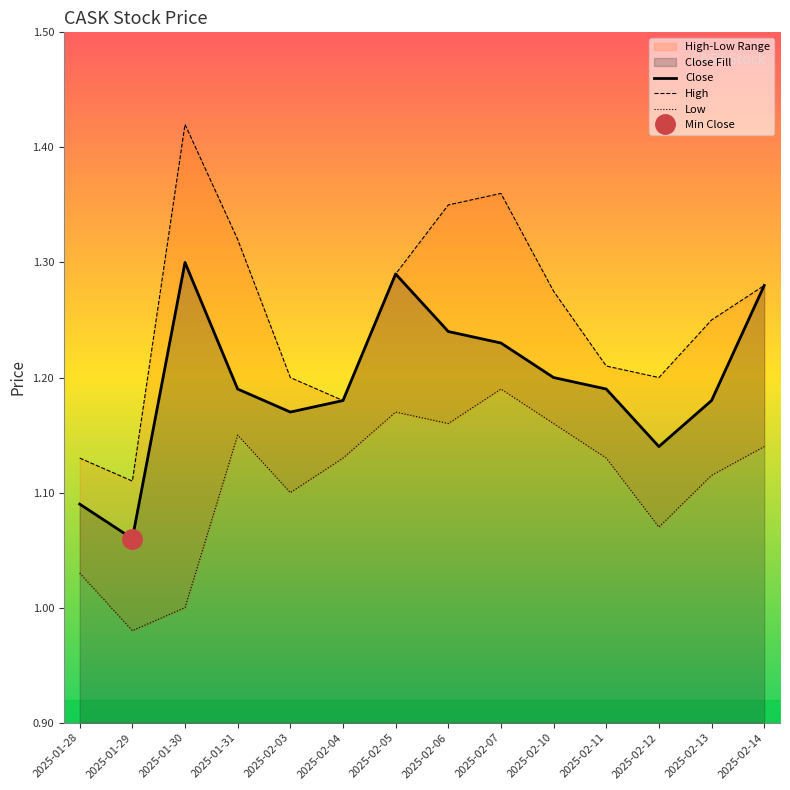

What position from the left is 2025-02-11?

11